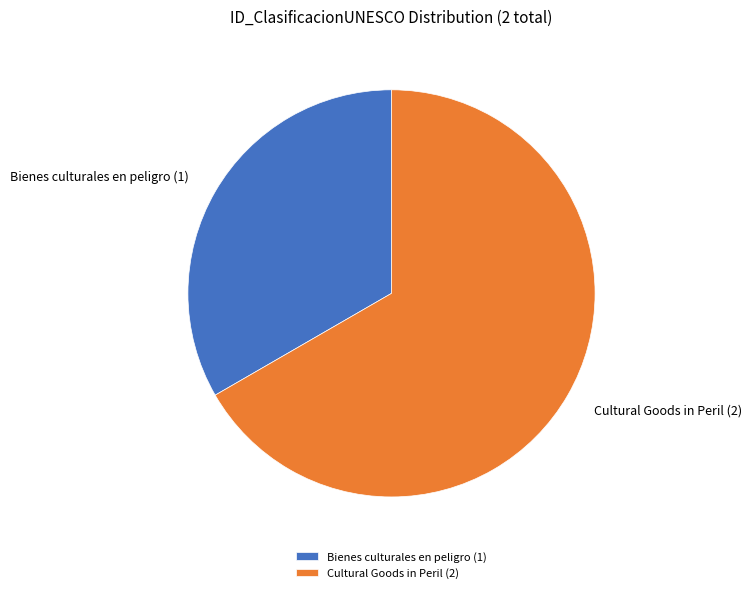

Is Cultural Goods in Peril (2) the majority of the pie?

Yes